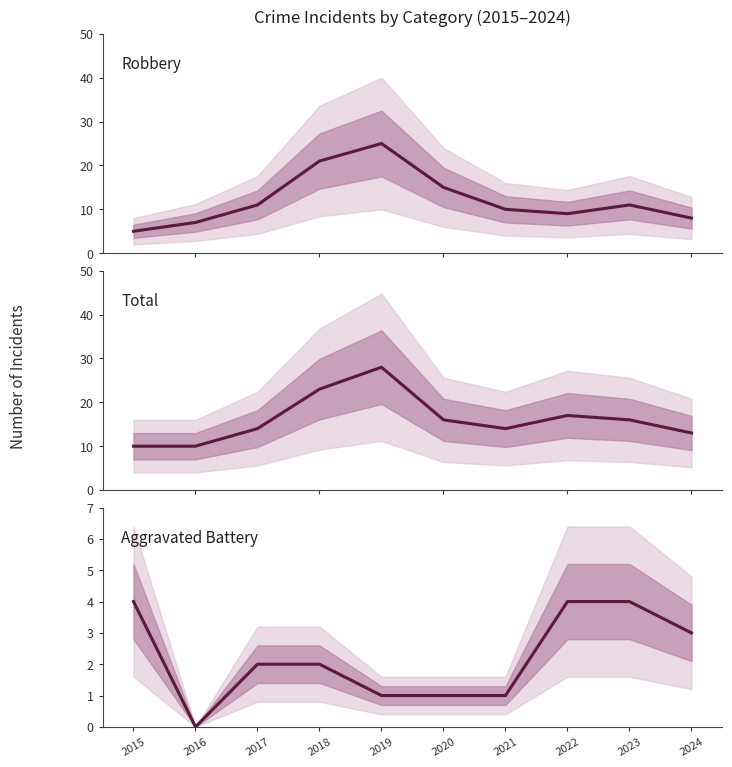

Does the chart display data point markers on the line(s)?

No